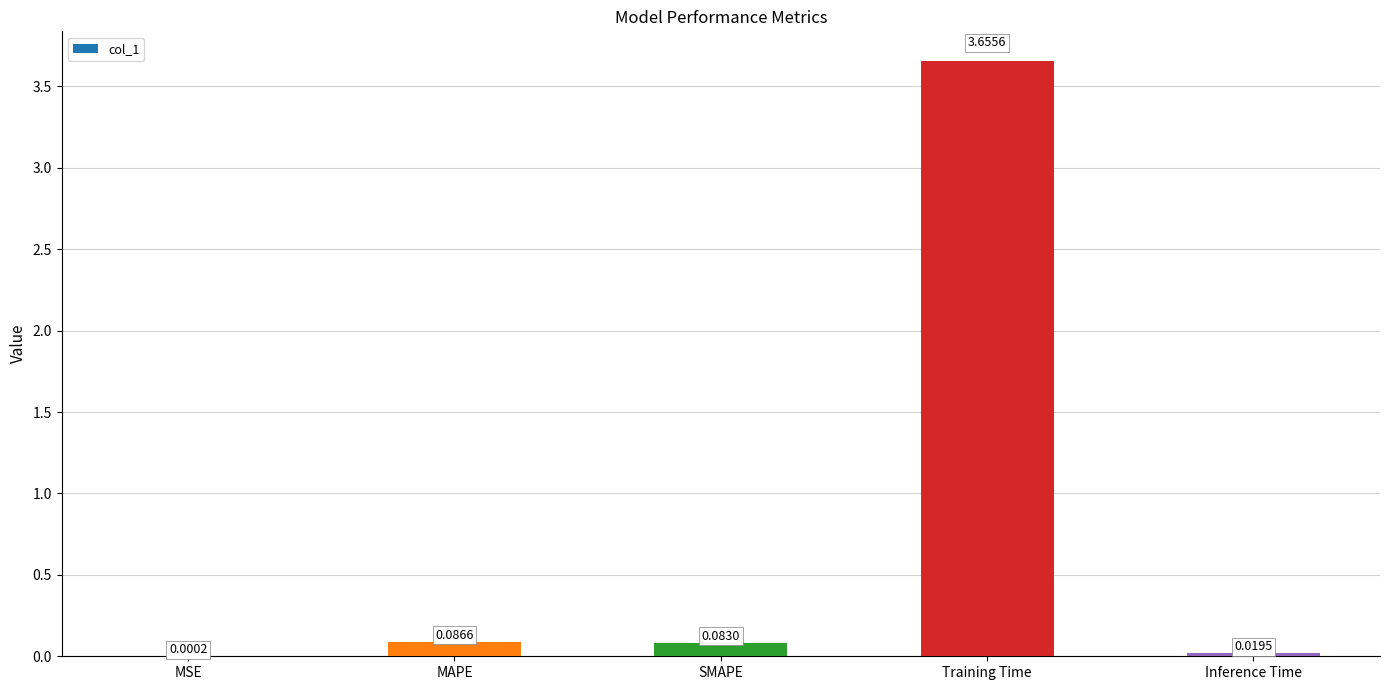

Where is the data nearest to the value 1?

MAPE